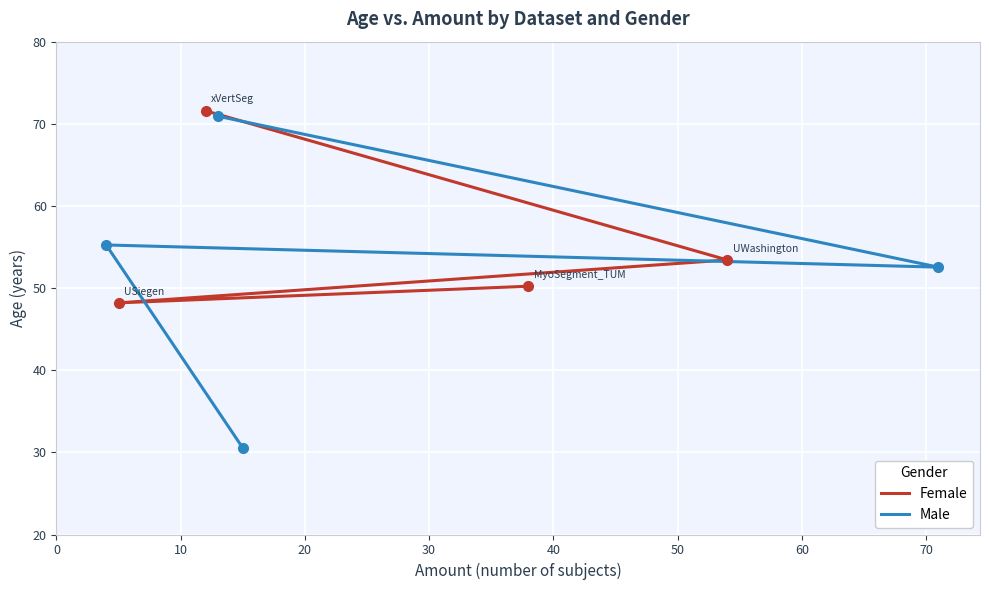

Is this an area chart (filled region under the line)?

No